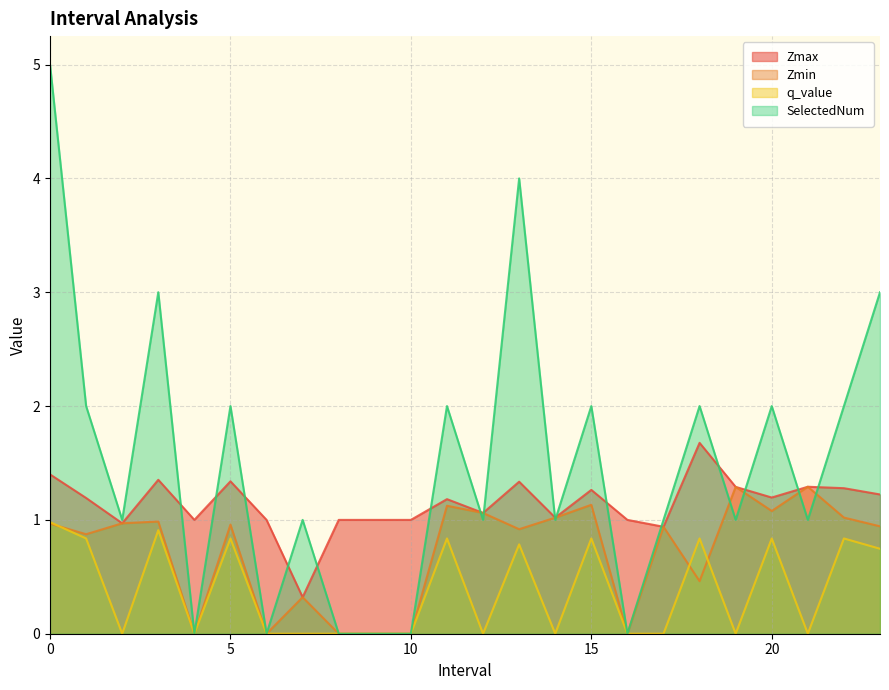

At which category does q_value reach its first local peak?

3.0